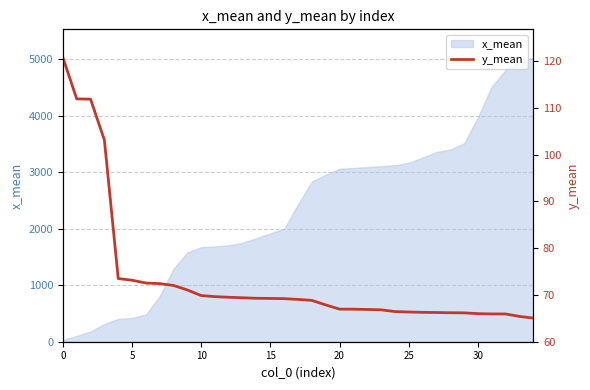

True or false: there are more than 2 points higher than both neighbors.

False